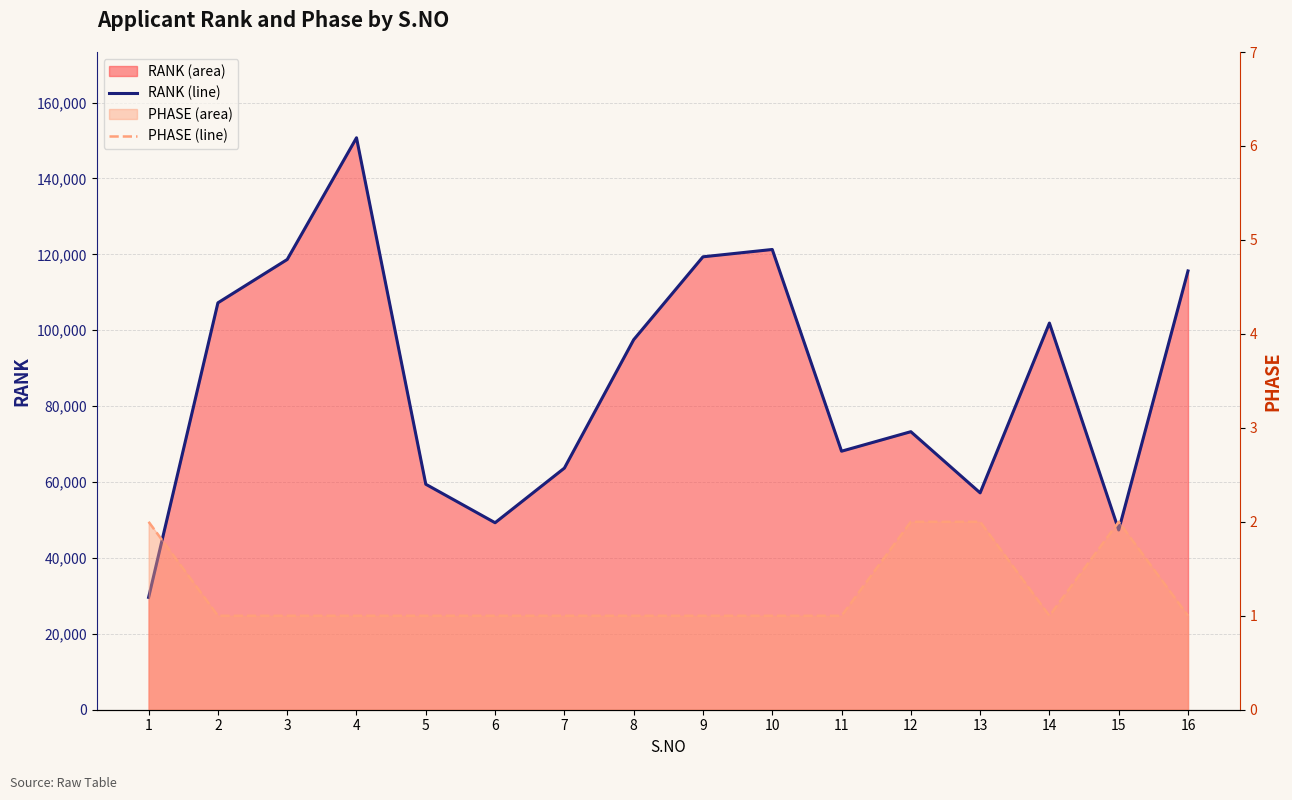

Which series has the largest range (max minus min)?

RANK (line)